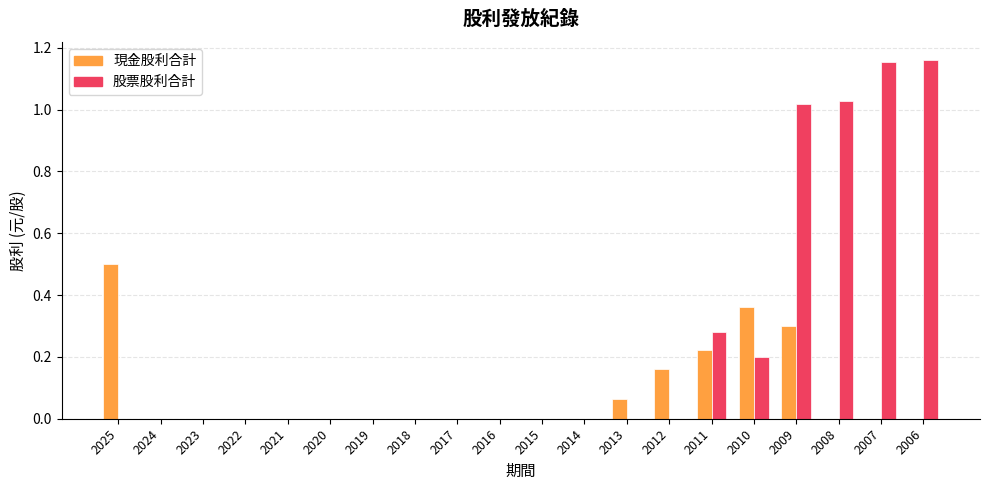

What is the sum of all 現金股利合計 values?

1.6